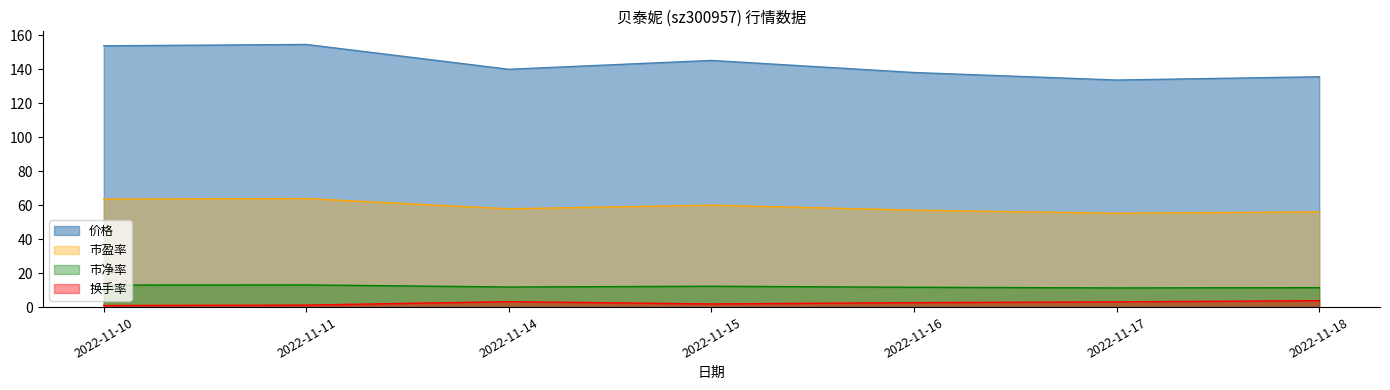

At which category is the sum across all series the highest?

2022-11-11